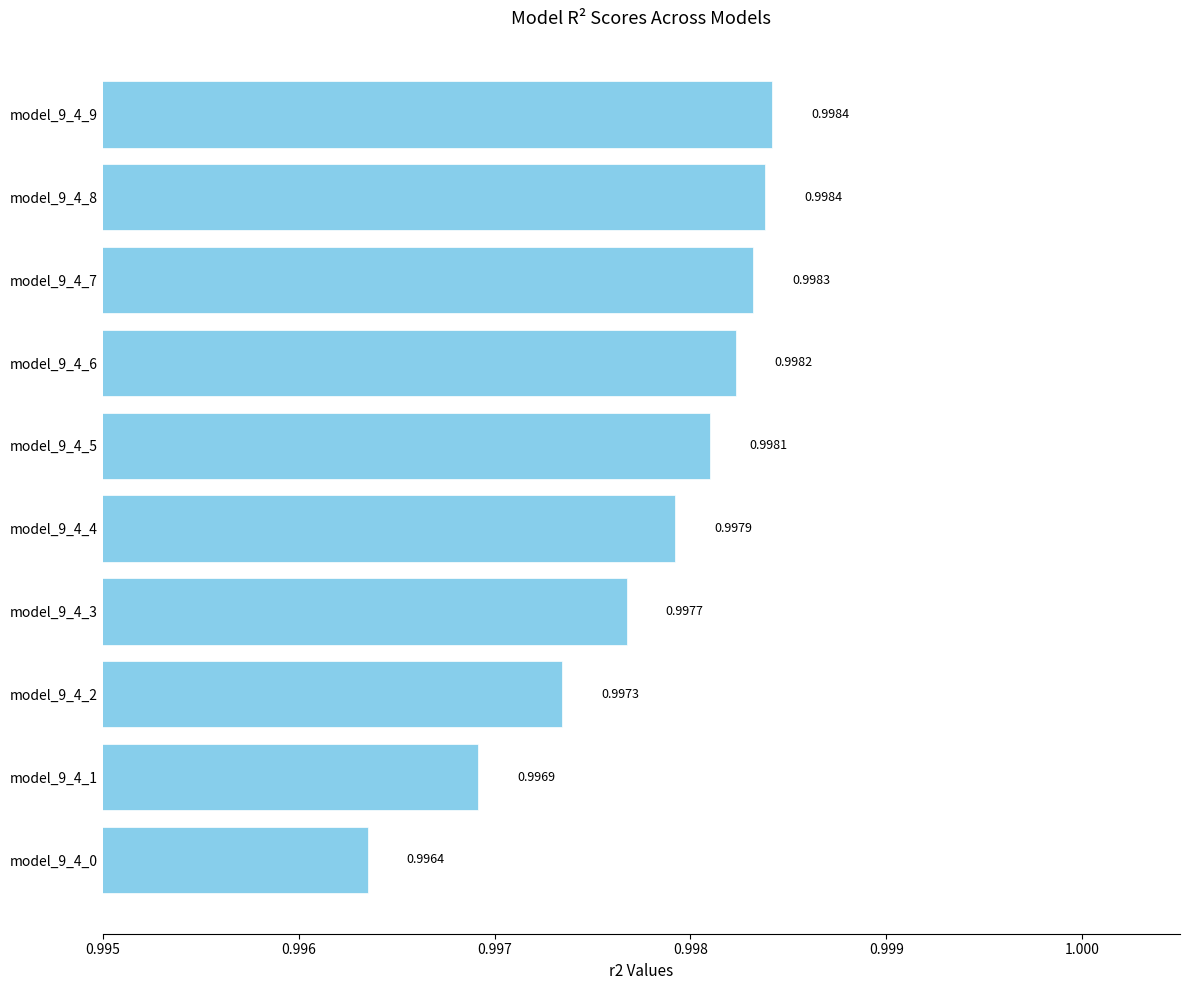

Between model_9_4_7 and model_9_4_4, which is larger?

model_9_4_7